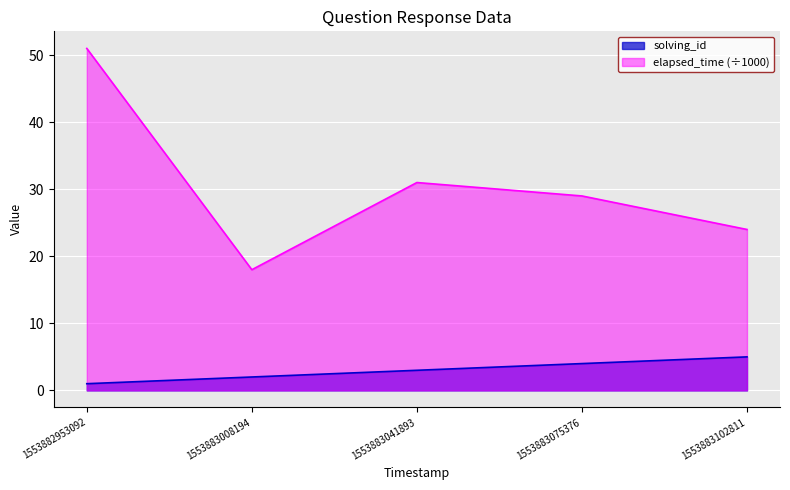

At which category is the sum across all series the highest?

1553882953092